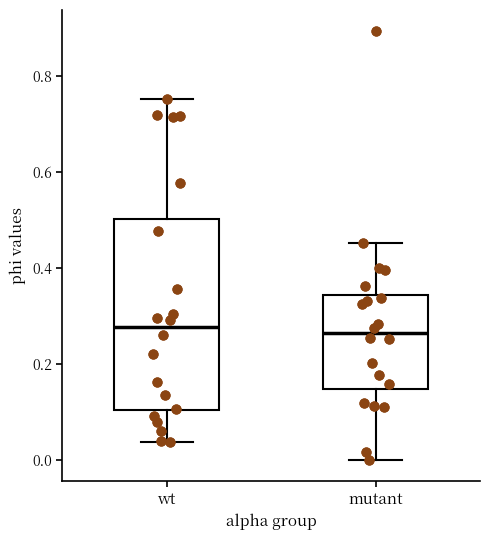

Reading left to right, read every box against the y-axis: the position of its median line, the range the box covers, and the ends of its whiskers. The values are not printed on the chart, so give them approximately, as read against the axis.

wt: median 0.28, box 0.10 to 0.50, whiskers 0.04 to 0.76
mutant: median 0.26, box 0.14 to 0.34, whiskers 0.00 to 0.46